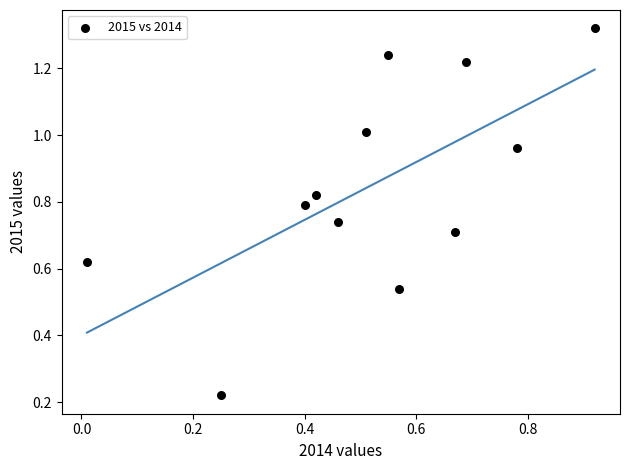

What is the range of X values (max minus min)?

0.9